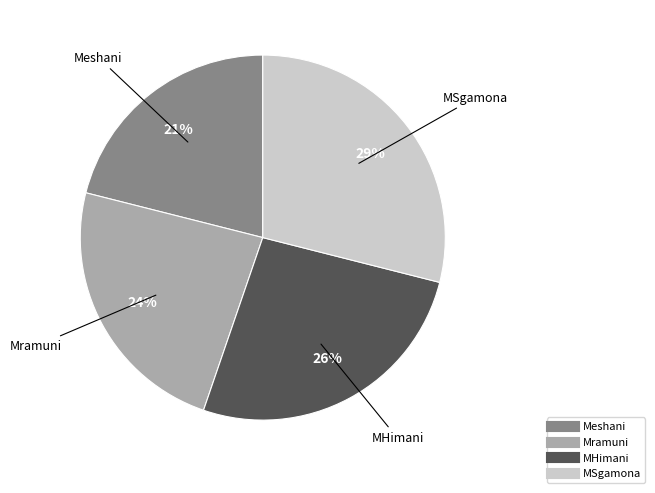

How many segments does this pie chart have?

4